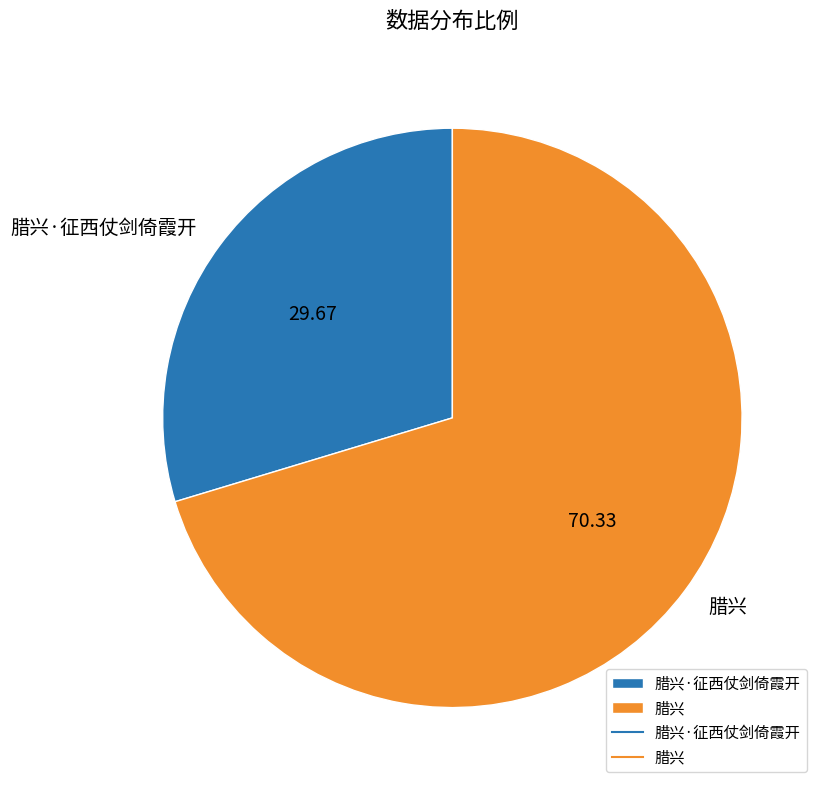

Approximately how many times larger is the value at 腊兴 compared to 腊兴·征西仗剑倚霞开?

2.4